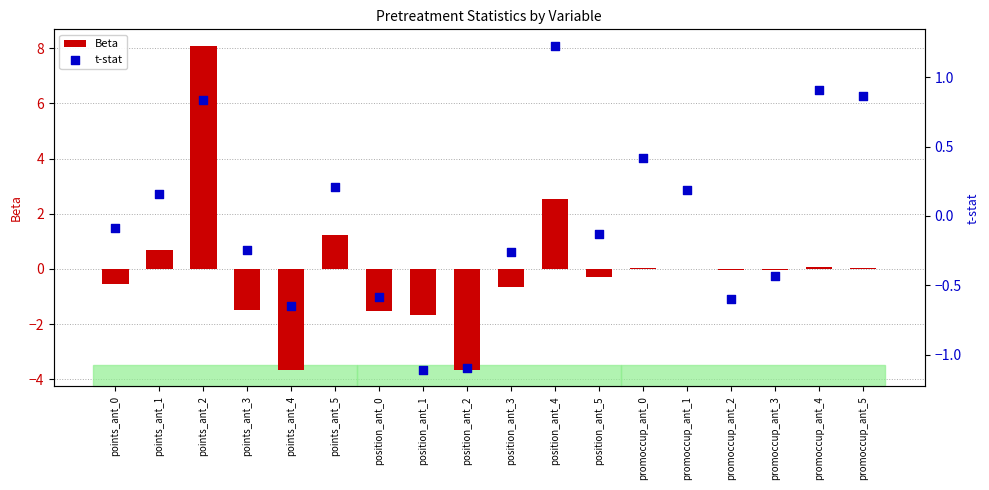

What are all the series names shown in the legend?

Beta, t-stat